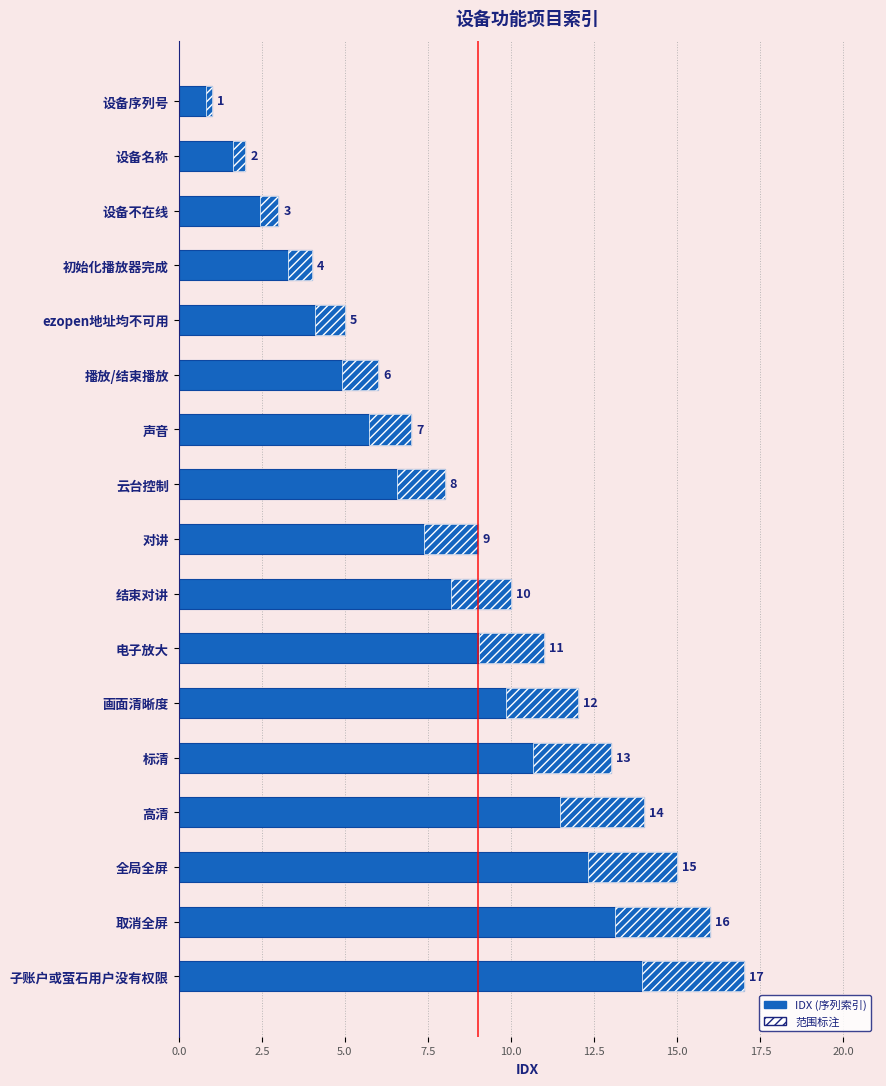

True or false: the data shows 11 at 电子放大.

True